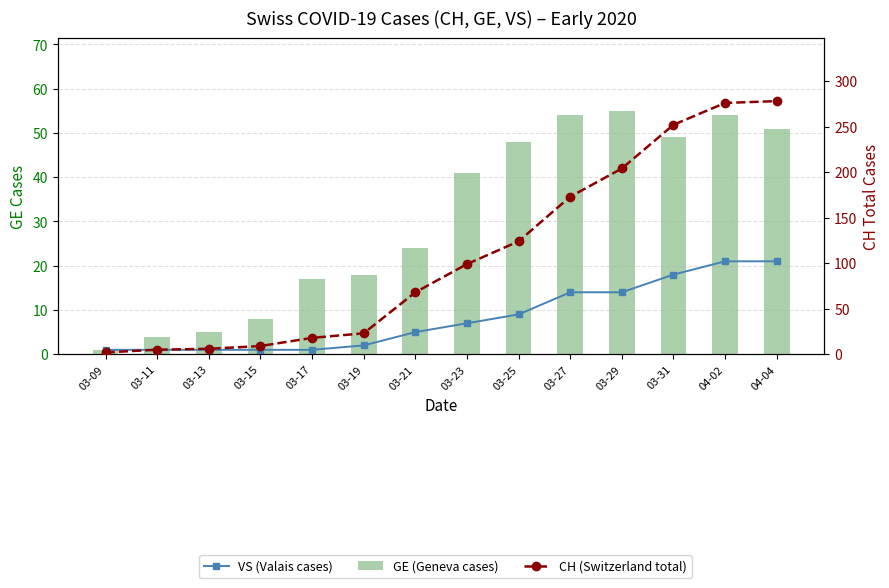

How many groups of bars are there?

14